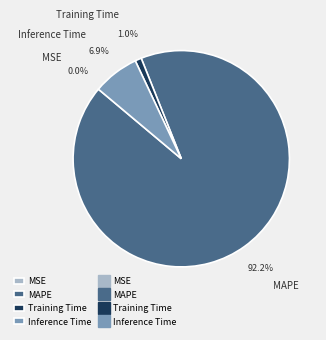

Which has a higher value, Inference Time or Training Time?

Inference Time